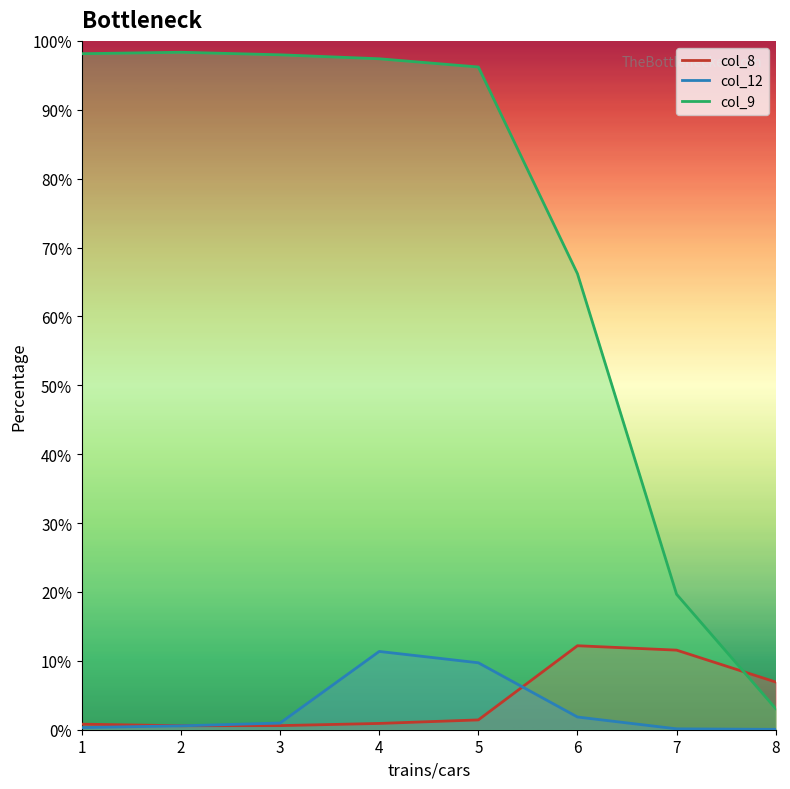

What is the highest value of the col_12 series?

11.4